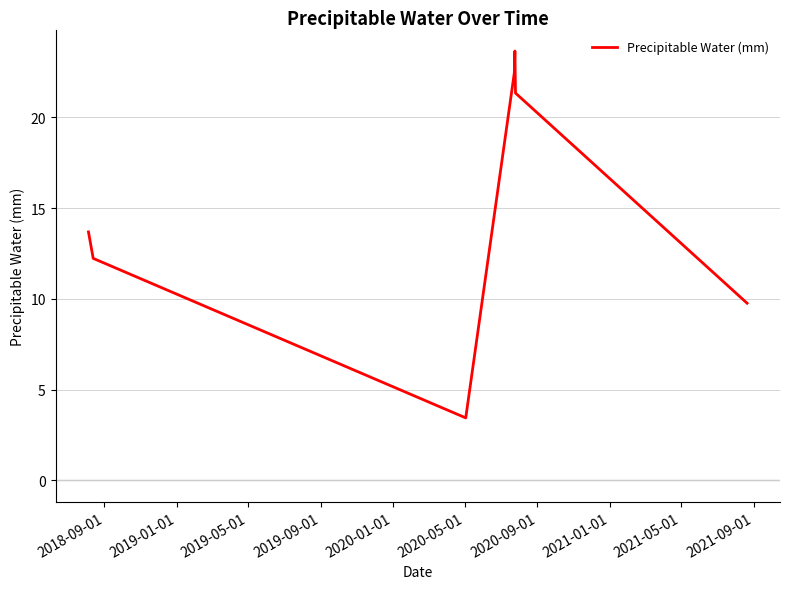

What is the smallest value displayed?

3.4